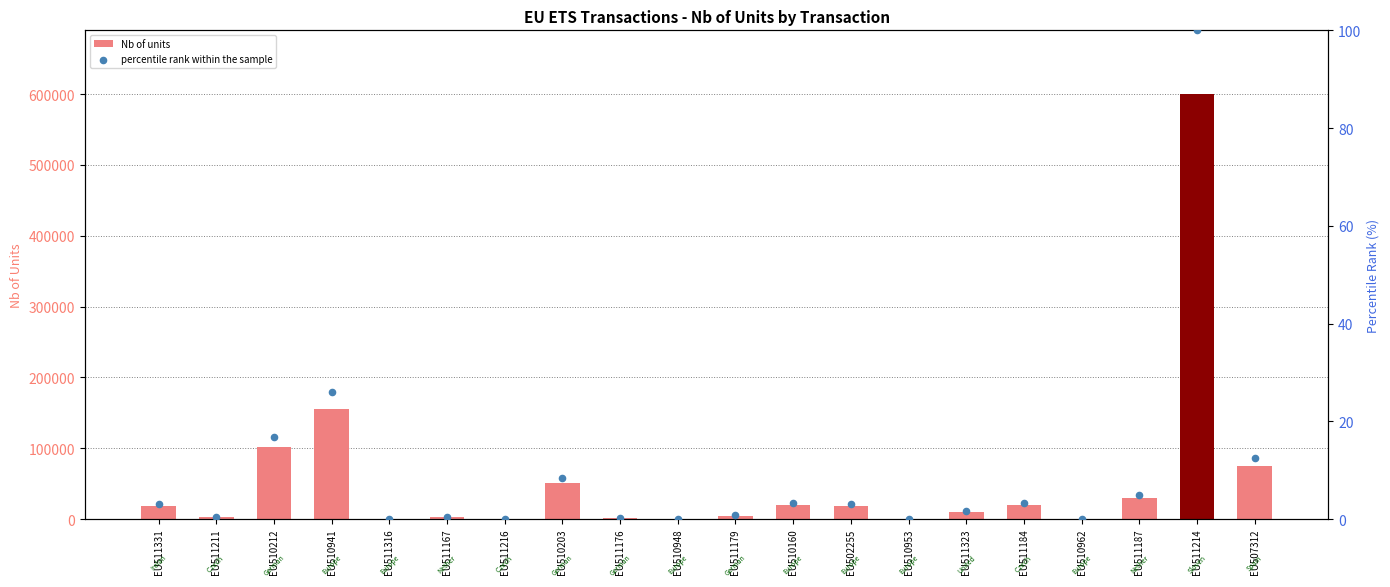

Which series has the largest total across all categories?

Nb of units